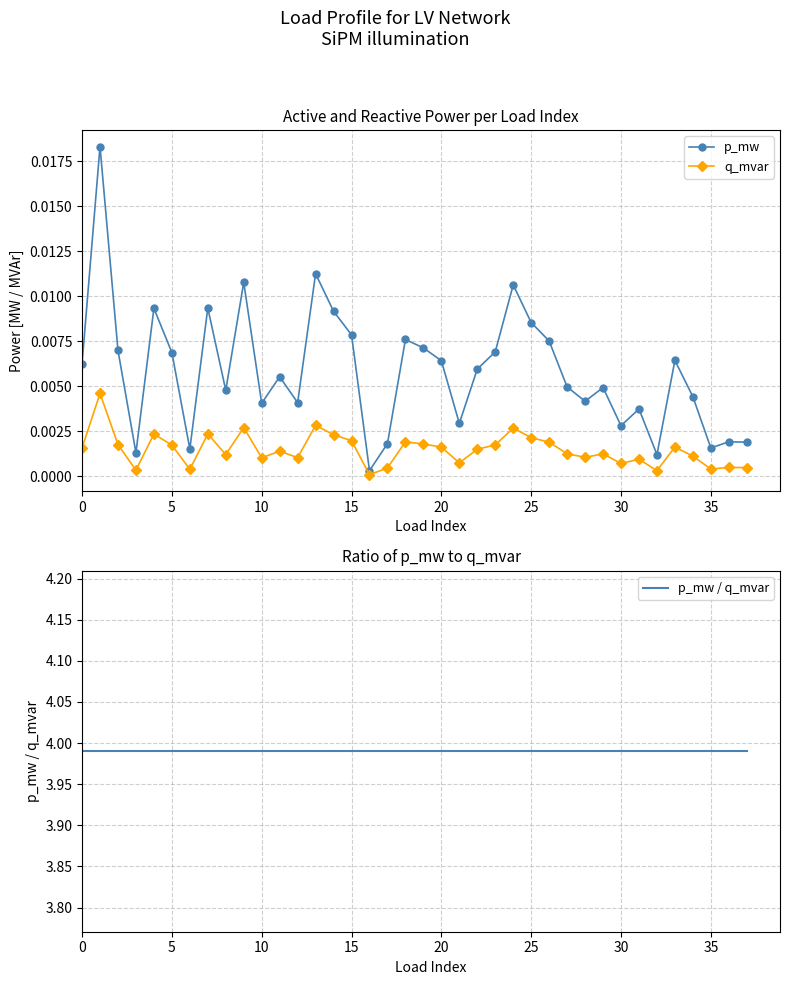

Rank the series at 29 from lowest to highest value.

q_mvar, p_mw, p_mw / q_mvar